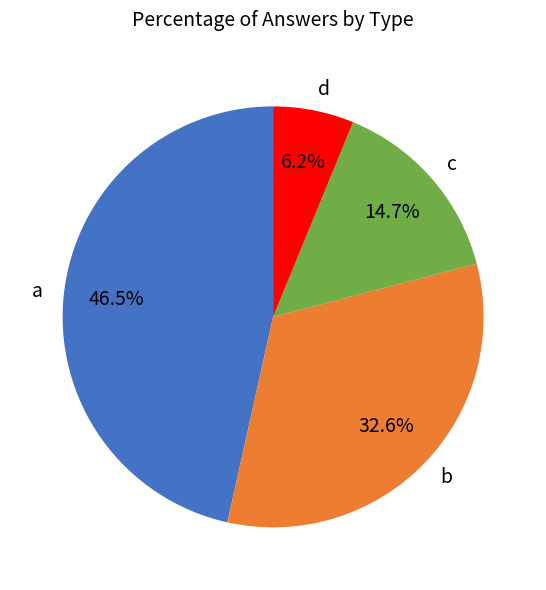

To the nearest percent, what is the average slice percentage?

25%